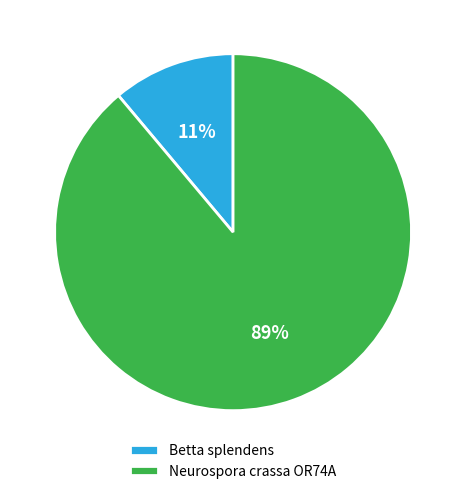

Which category has the smallest portion of the pie?

Betta splendens